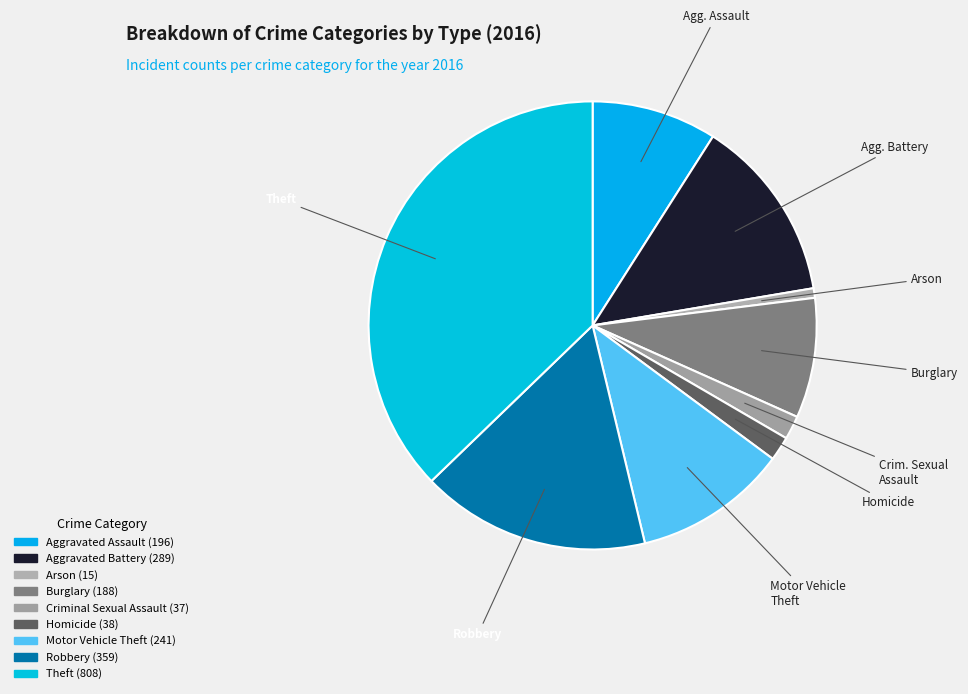

Which category has the biggest portion of the pie?

Theft